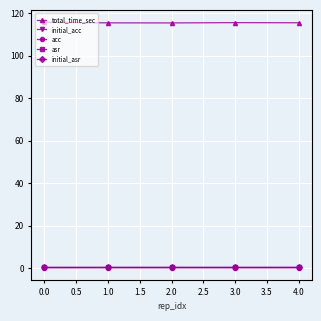

What is the maximum value for acc?

0.3